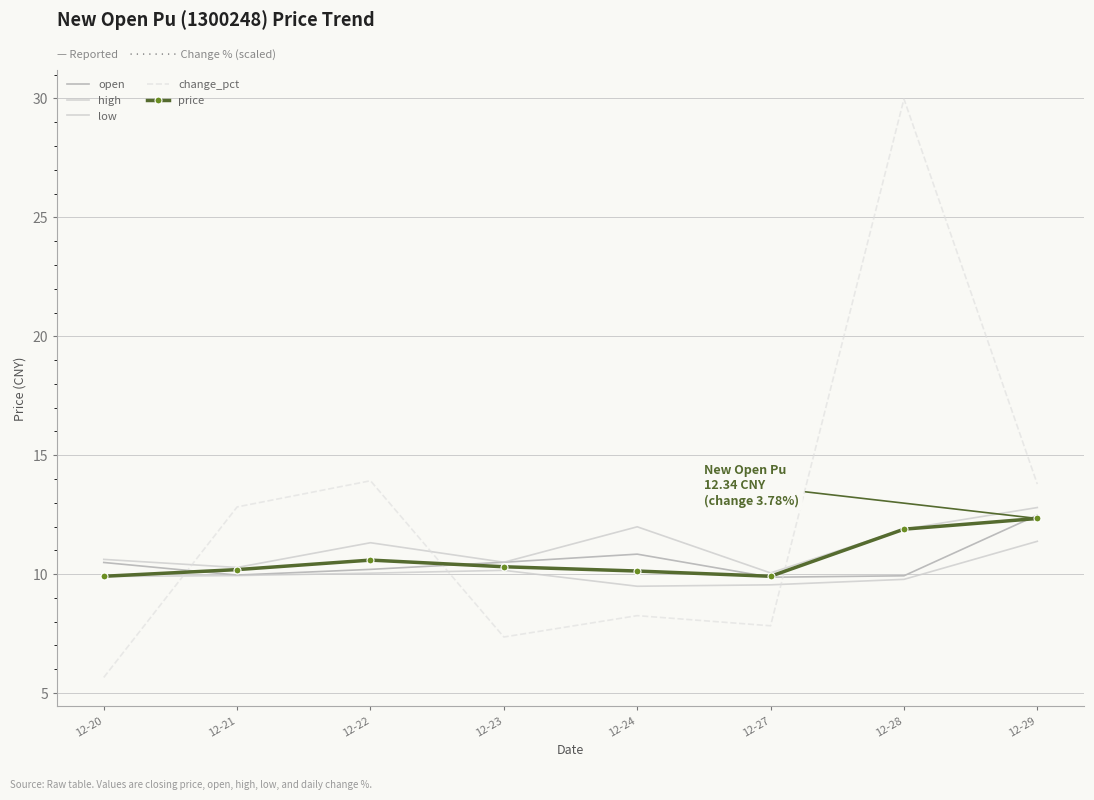

Which series has the largest total across all categories?

change_pct